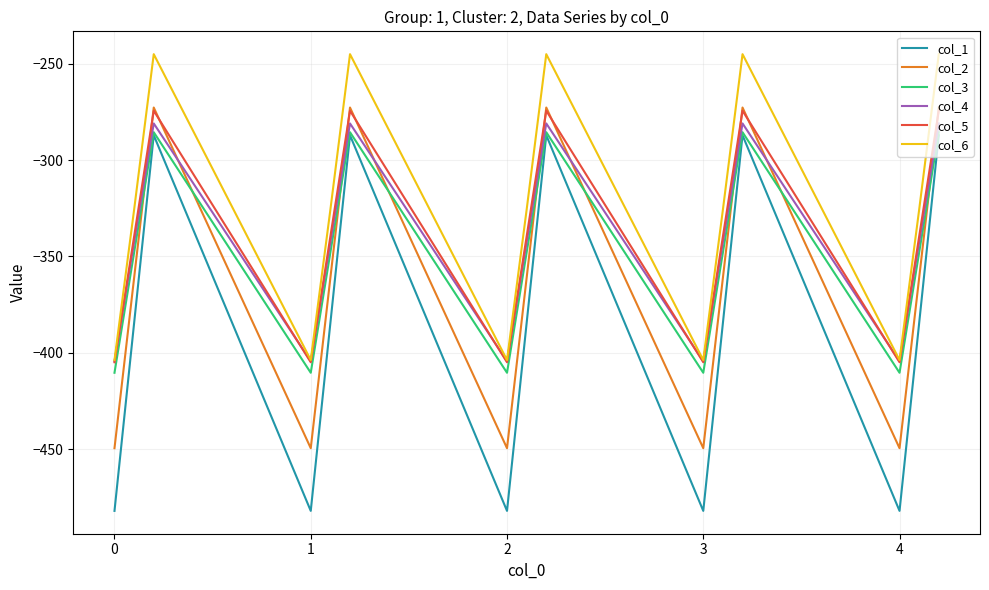

What is the minimum value for col_5?

-404.9